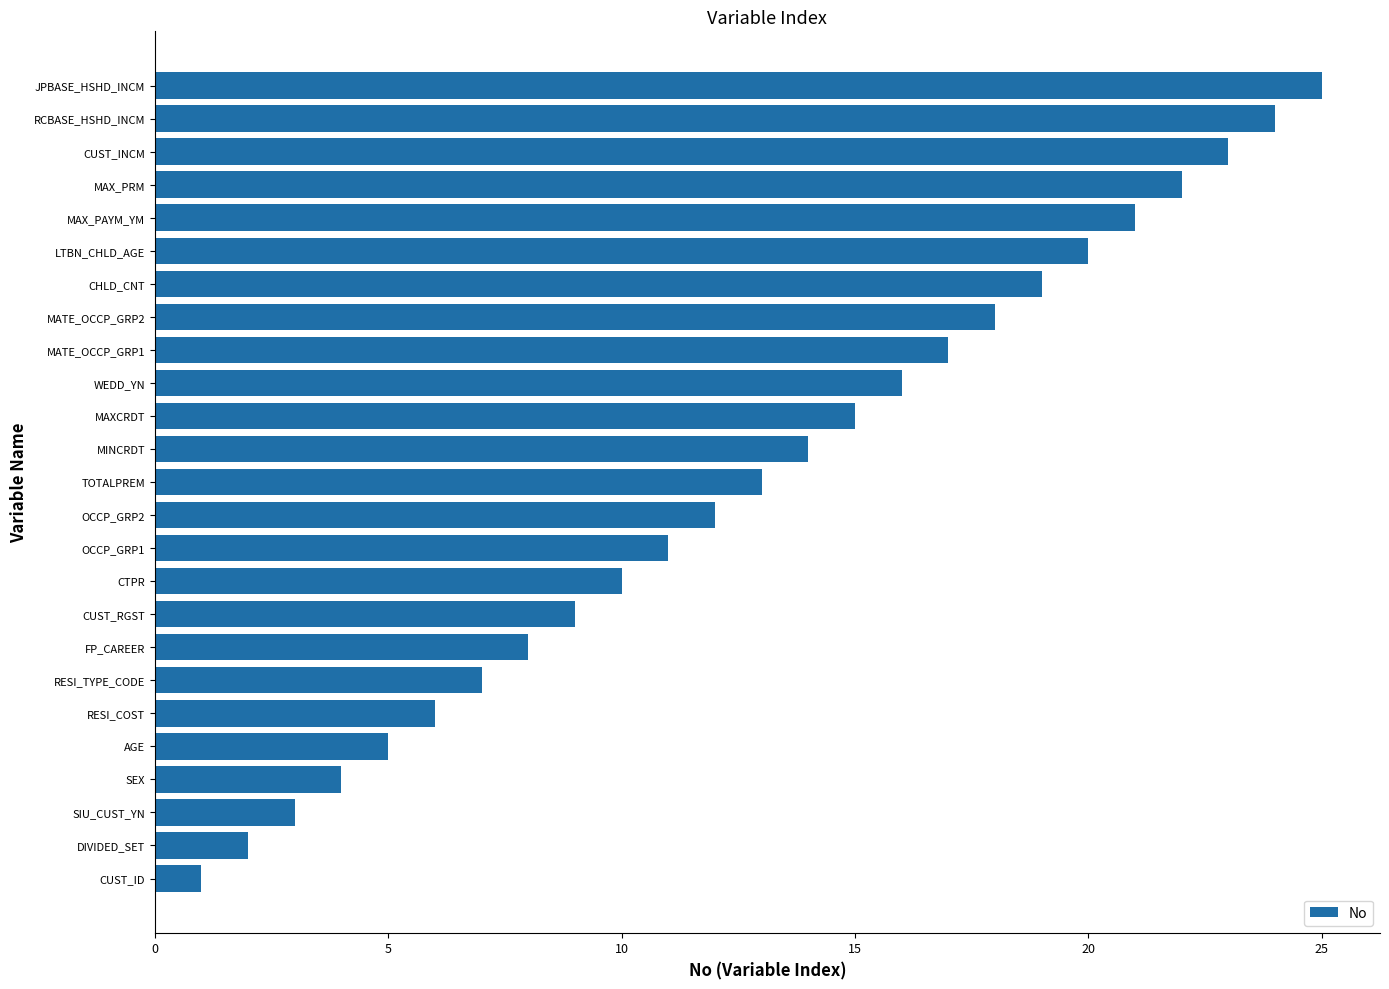

How many bars are there in total?

25